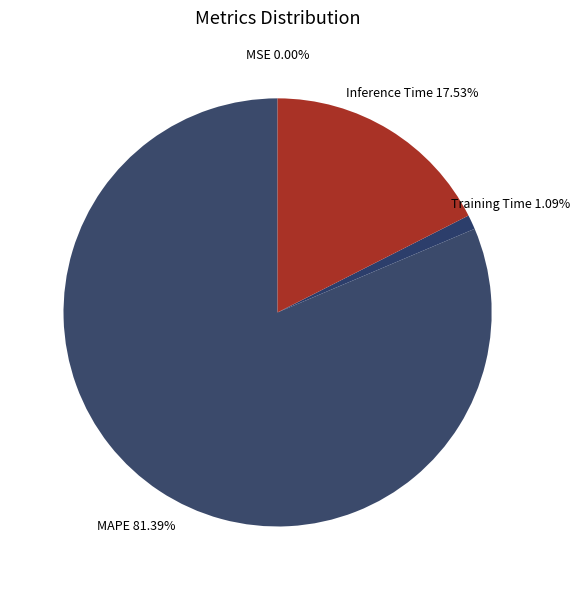

Between Training Time and Inference Time, which is larger?

Inference Time